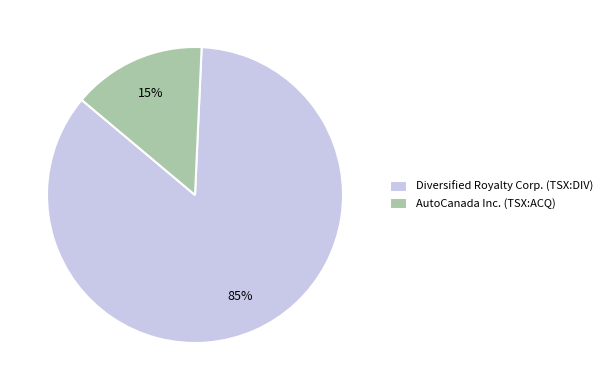

Rank the categories by value from highest to lowest.

Diversified Royalty Corp. (TSX:DIV), AutoCanada Inc. (TSX:ACQ)